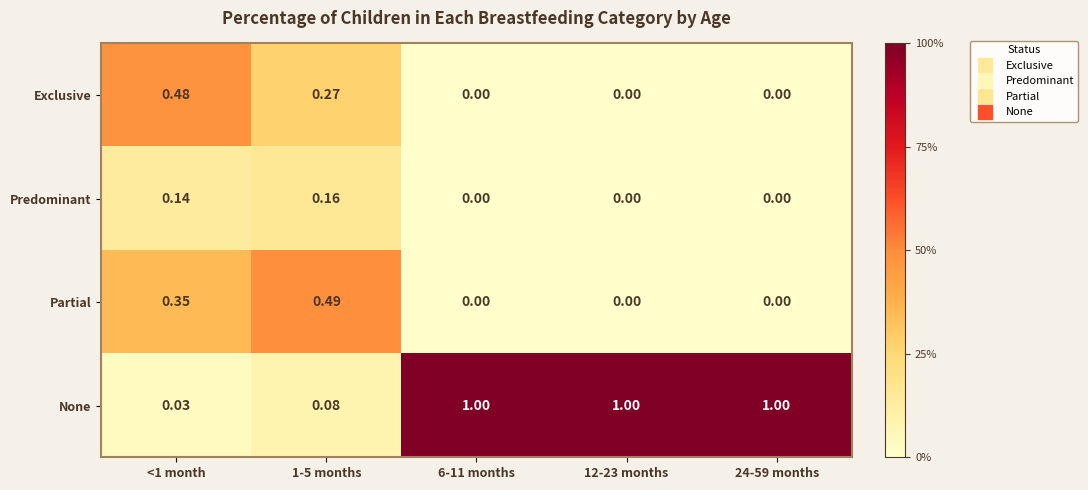

Which series has the widest spread of values?

None